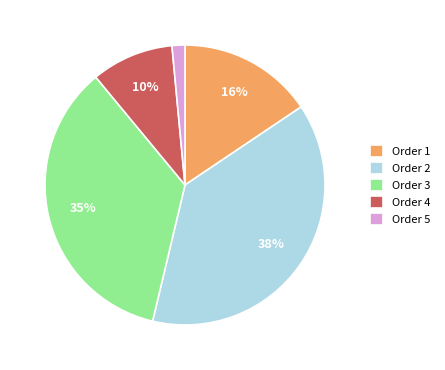

Rank the categories by value from highest to lowest.

Order 2, Order 3, Order 1, Order 4, Order 5